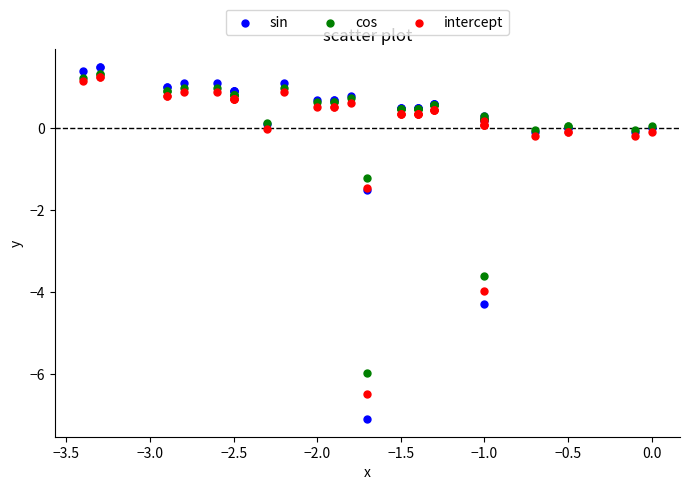

What are all the series names shown in the legend?

sin, cos, intercept